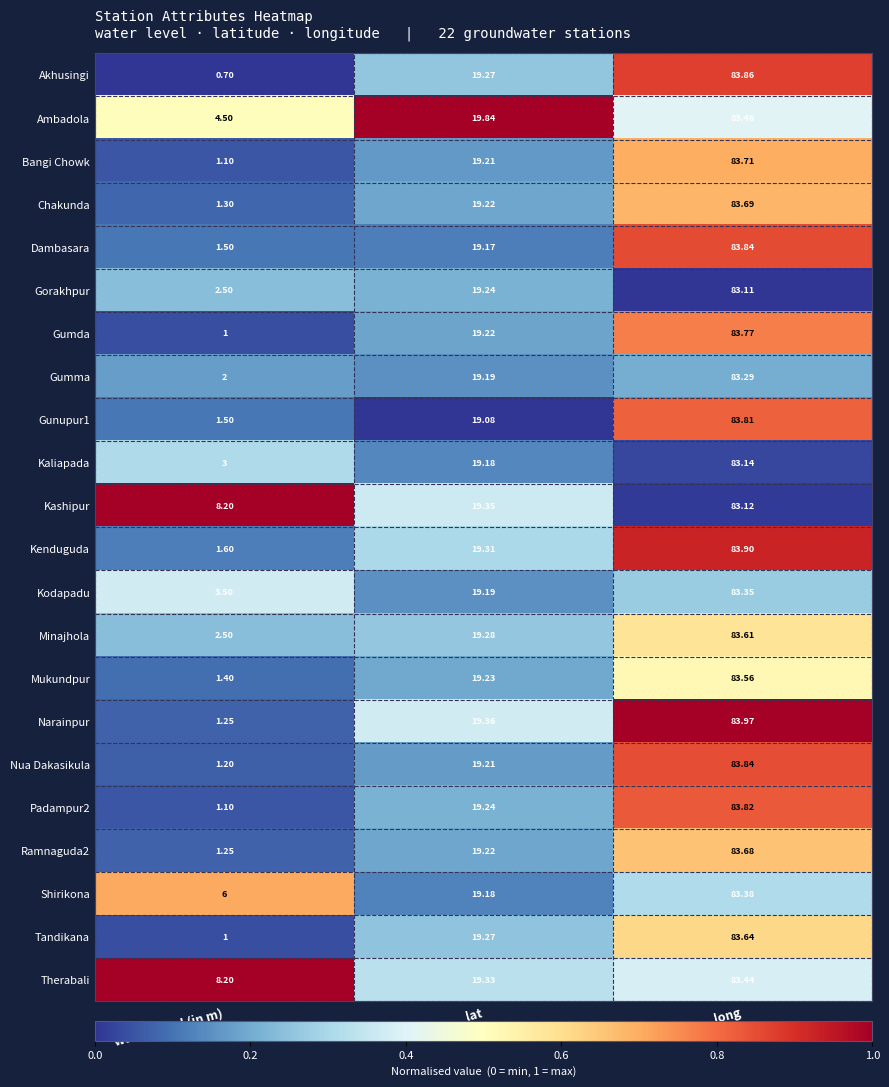

Which series has the largest total across all categories?

Therabali